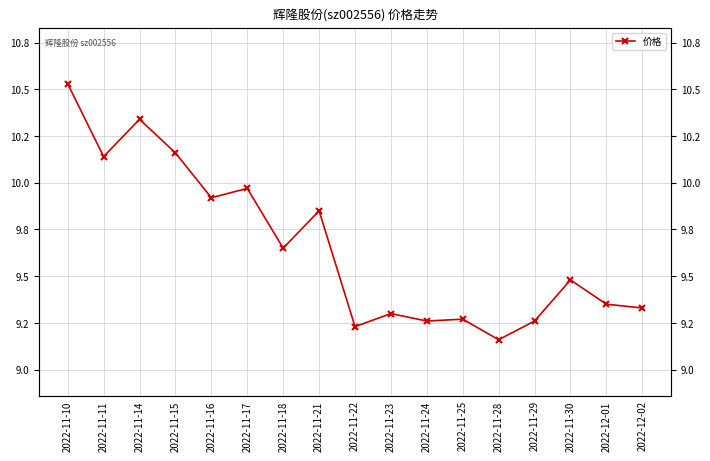

What is the change in value from 2022-11-17 to 2022-11-28?

-0.8